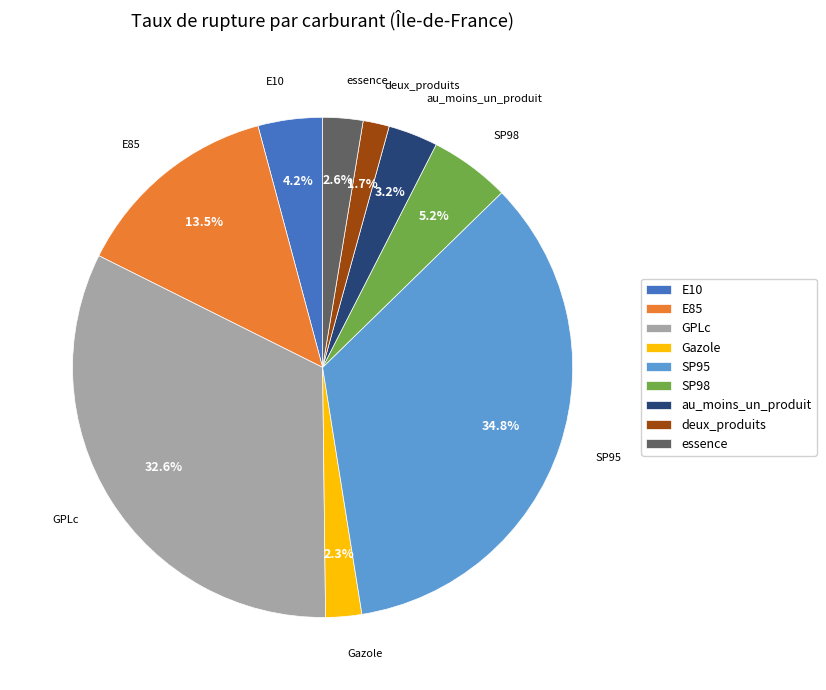

Is it true that Gazole is 12% of the pie?

False